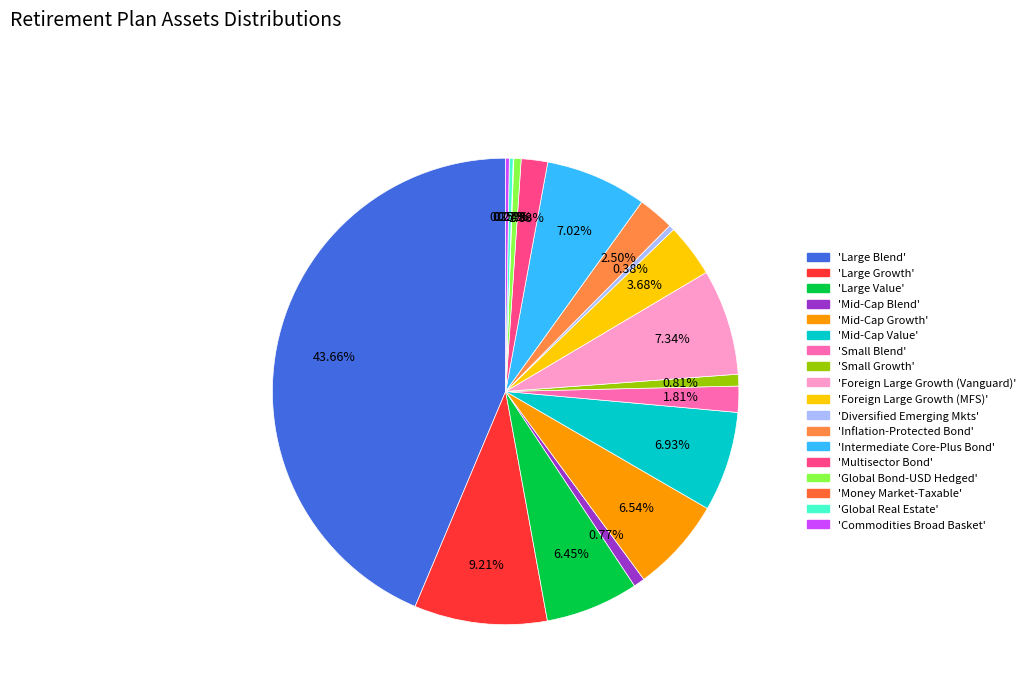

How many segments does this pie chart have?

18